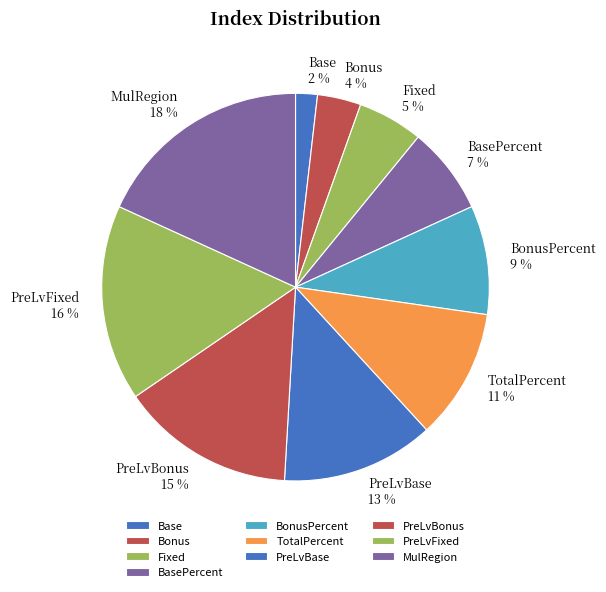

Do PreLvFixed and BonusPercent together represent more than half of the pie?

No